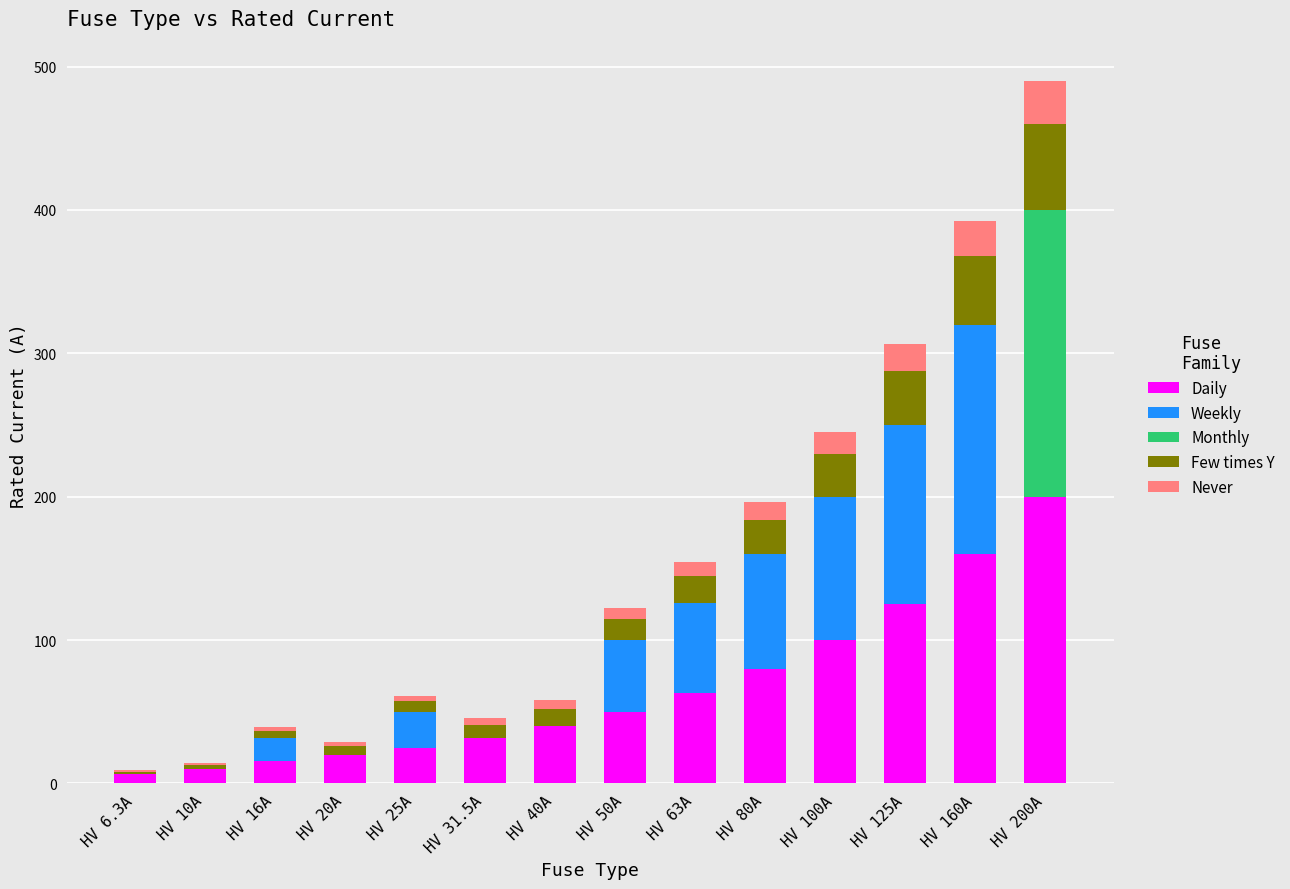

Are the bars grouped side by side (vs. stacked)?

No